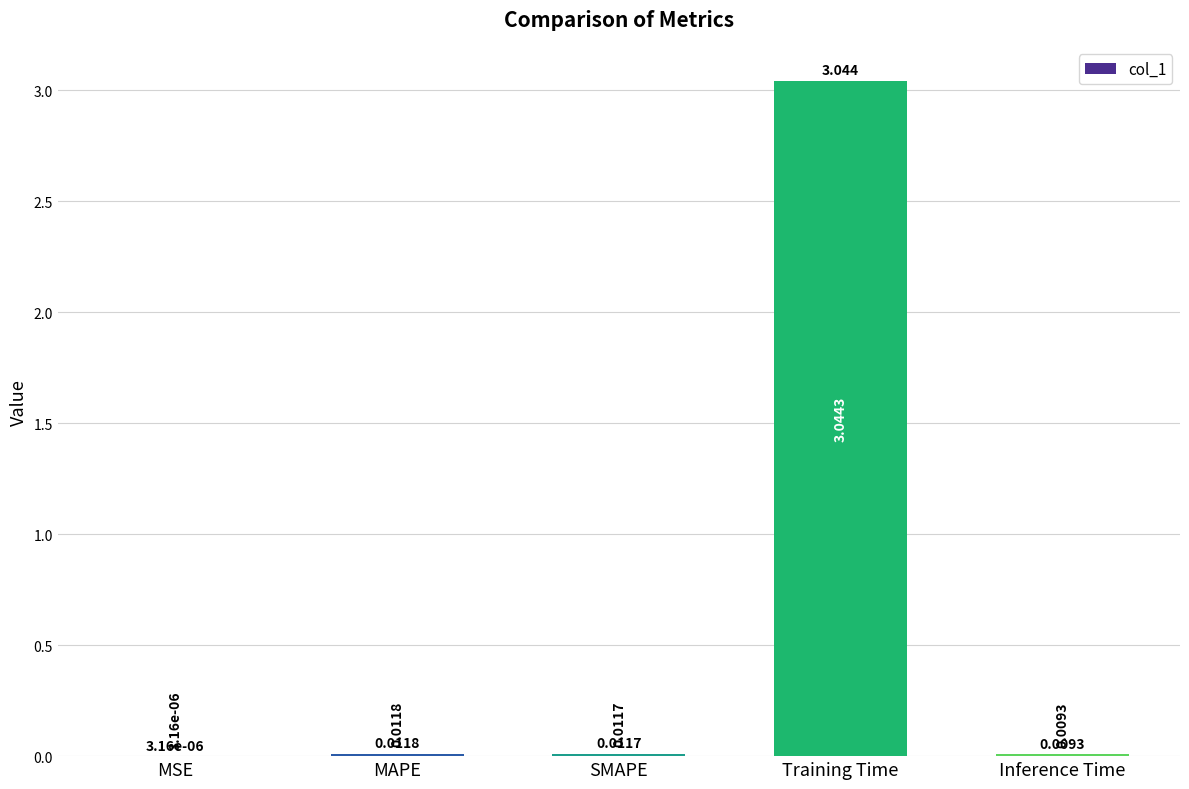

Between MAPE and Inference Time, which is larger?

MAPE